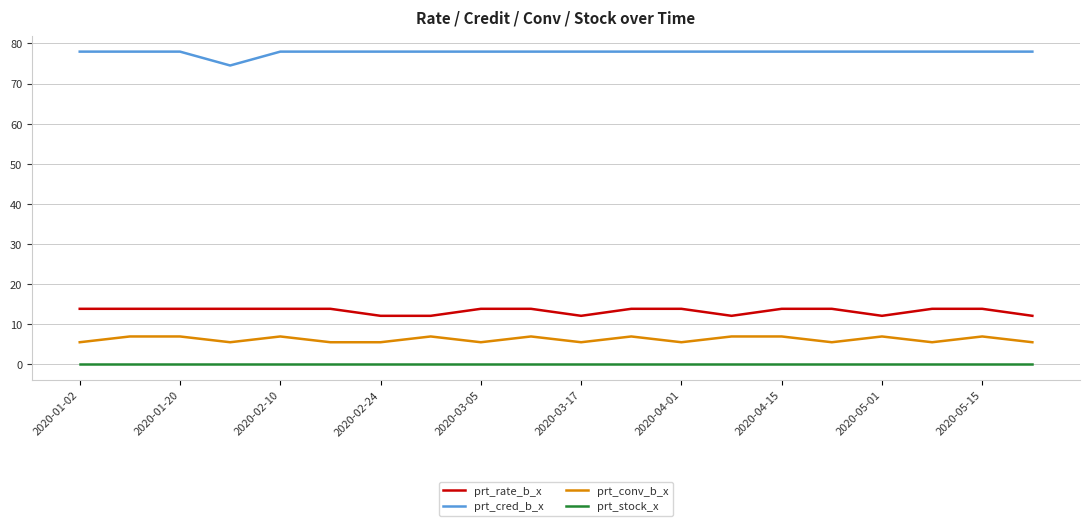

Which series has the largest total across all categories?

prt_cred_b_x